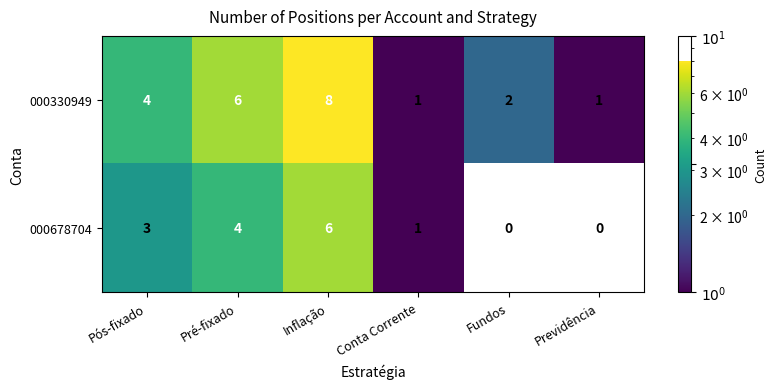

True or false: 000678704 has a value of 1 at Conta Corrente.

True